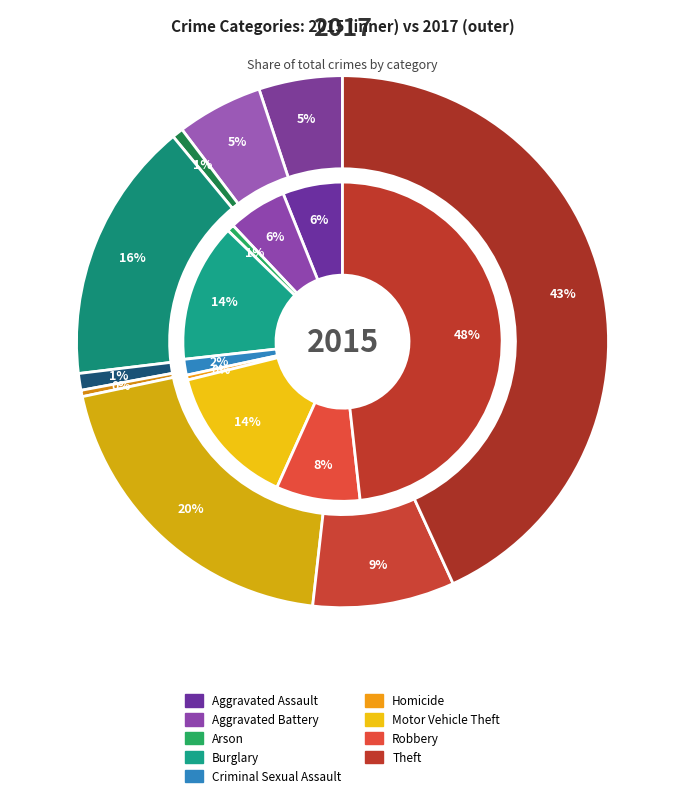

What is the spread (max minus min) of values at 7?

24